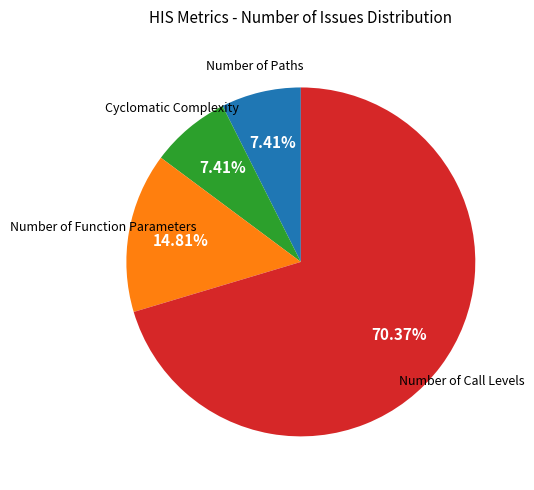

To the nearest percent, what is the difference between the largest and smallest slice percentages?

63%